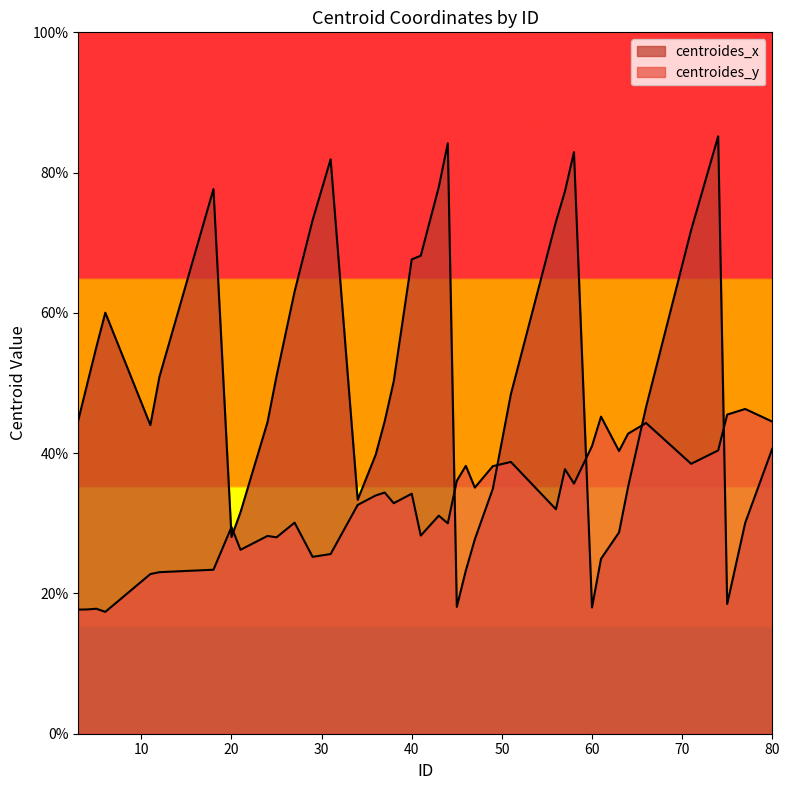

What is the total value across all series at 60?

59.0